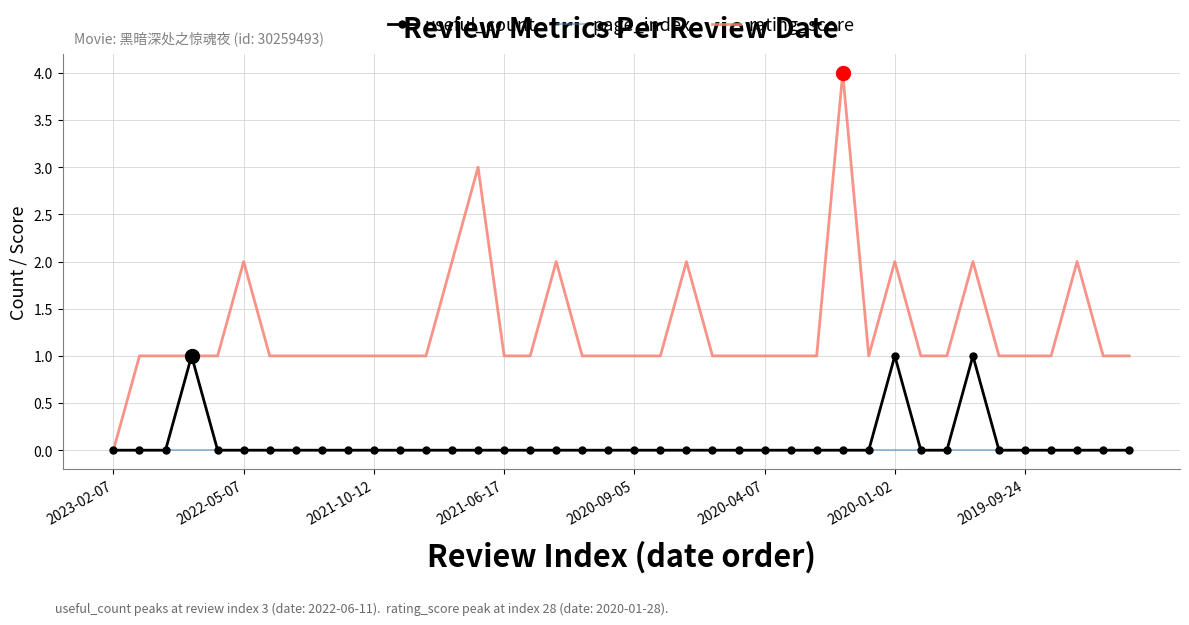

Rank the series by their maximum value, from lowest to highest.

page_index, useful_count, rating_score